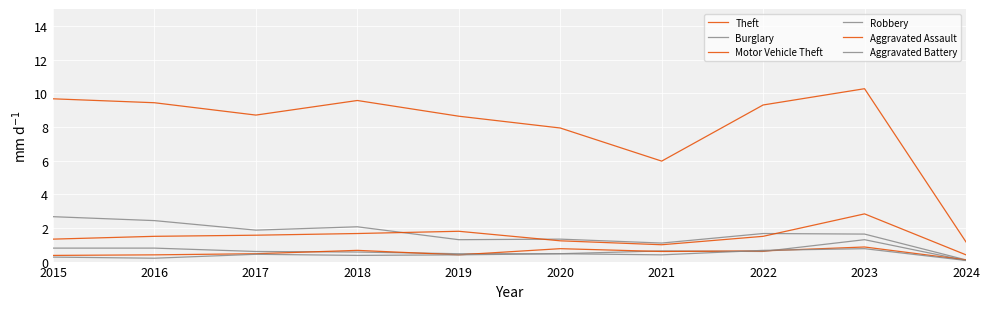

What is the total value across all series at 2019?

13.0